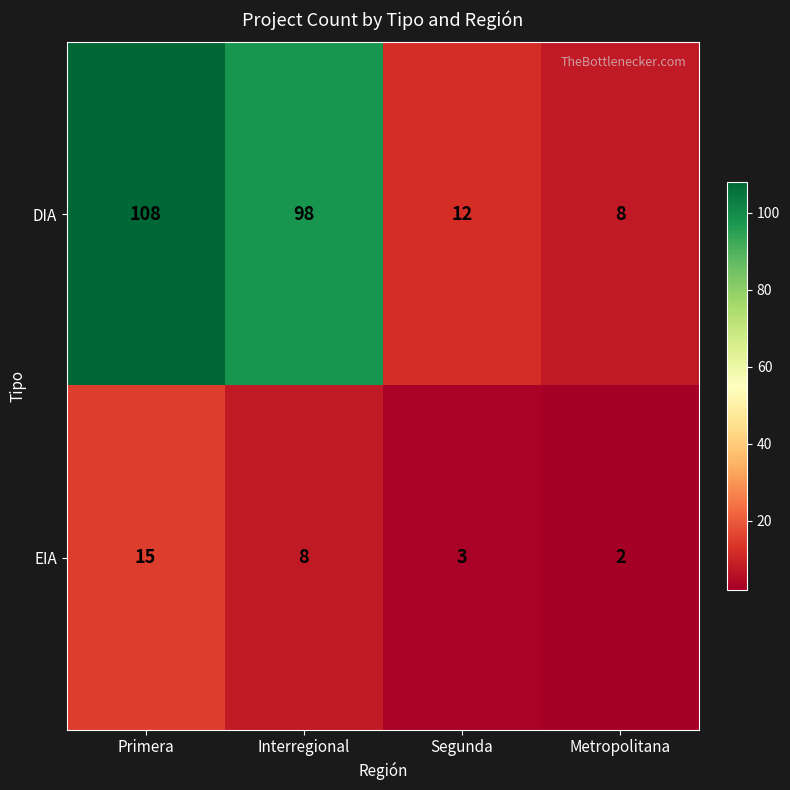

What is the difference between the maximum and second lowest values in the DIA series?

96